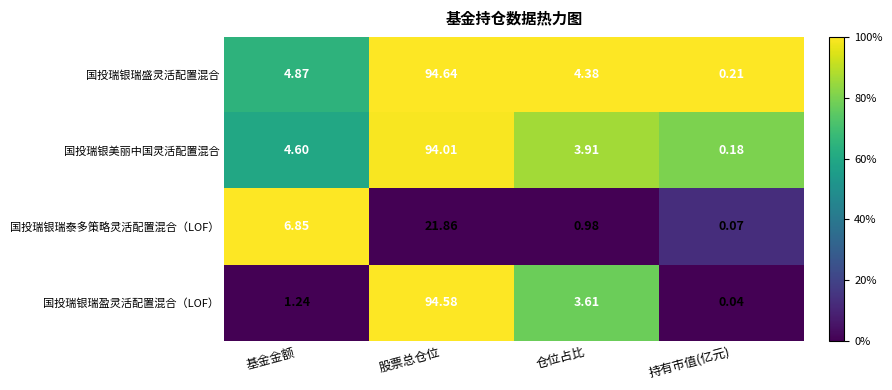

Between 仓位占比 and 持有市值(亿元), which series saw the biggest shift?

国投瑞银瑞盛灵活配置混合